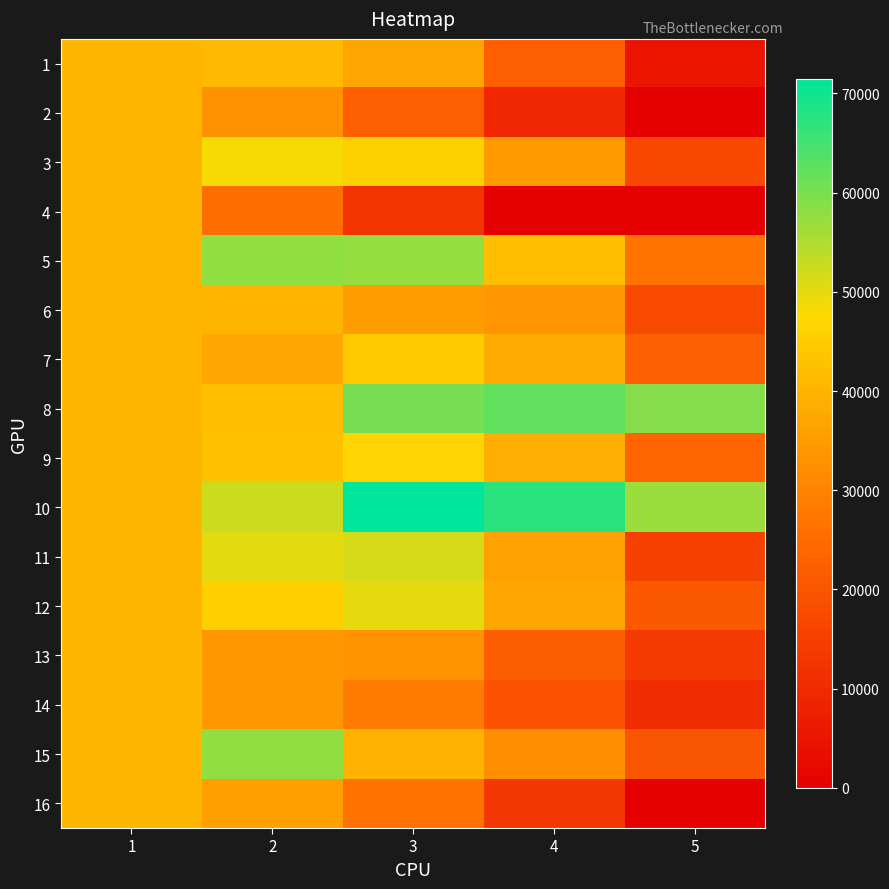

At which category is the sum across all series the highest?

2